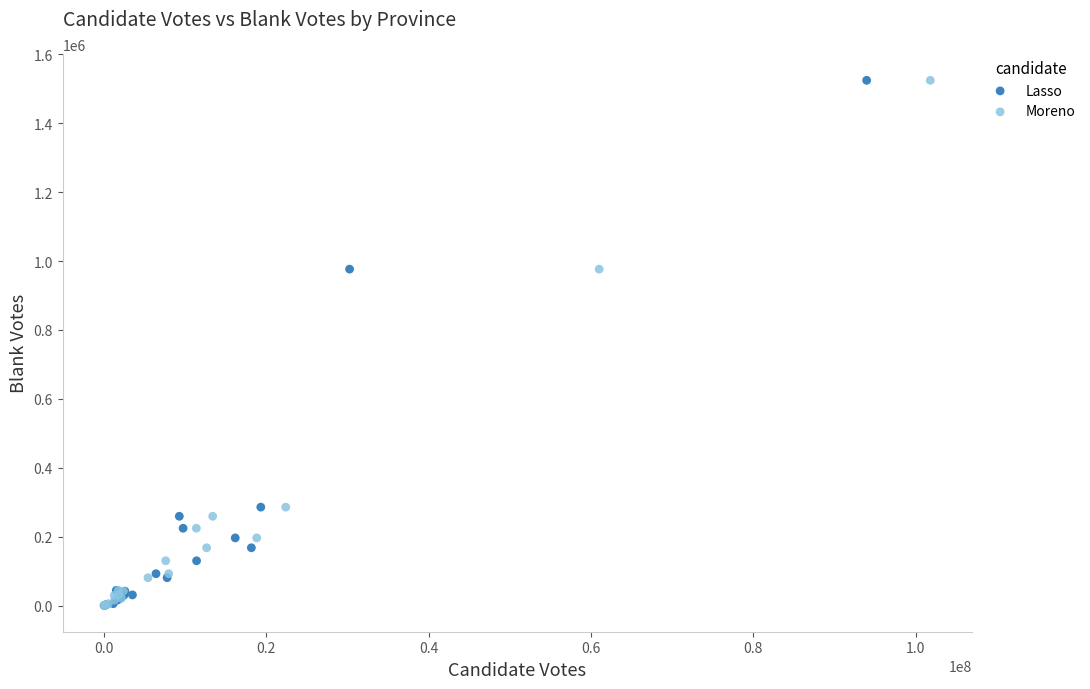

What are all the series names shown in the legend?

Lasso, Moreno